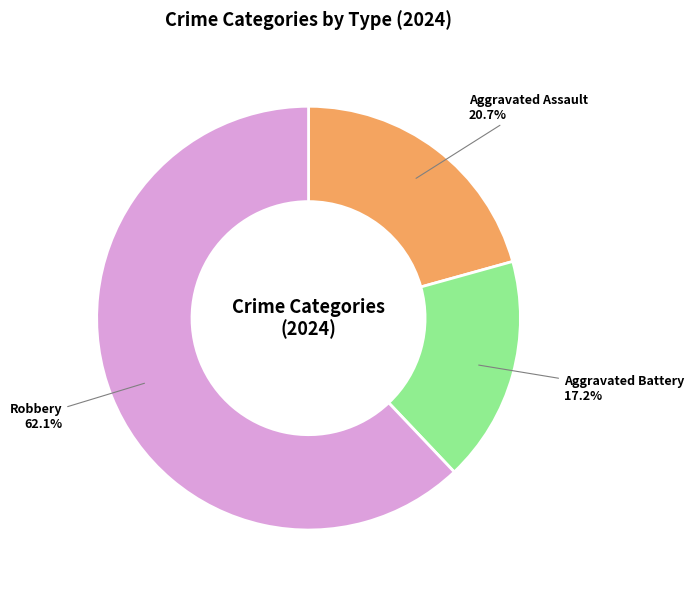

Which category has the biggest portion of the pie?

Robbery